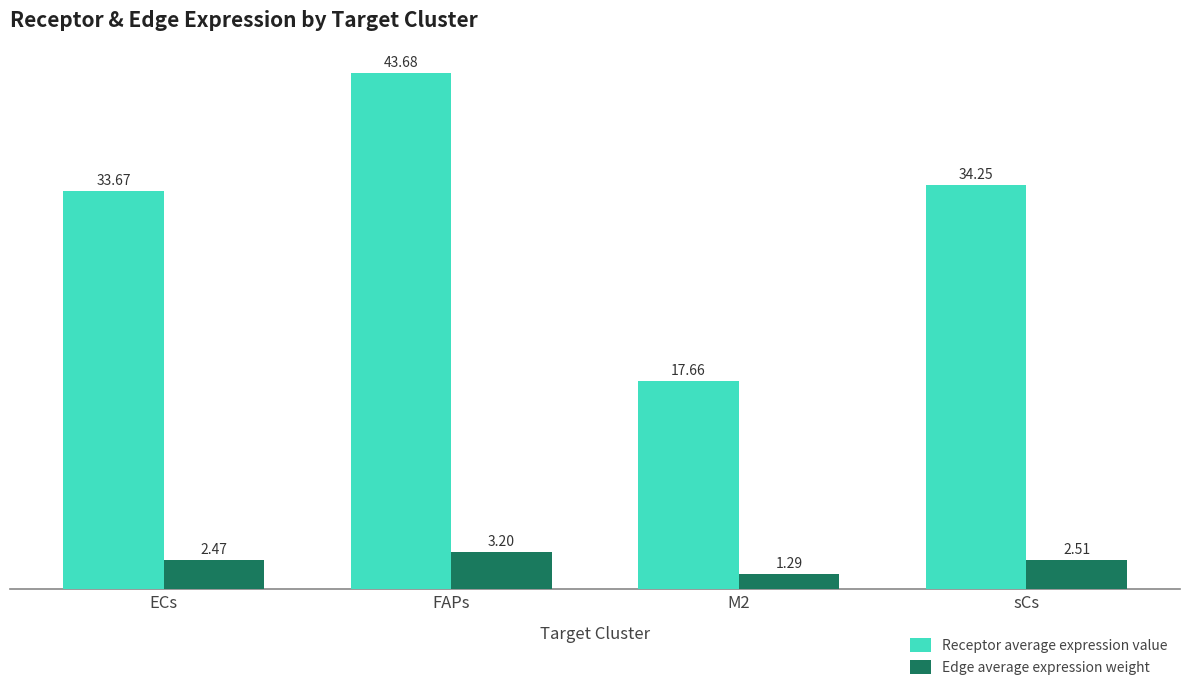

Is it true that Edge average expression weight equals 1.3 at M2?

True